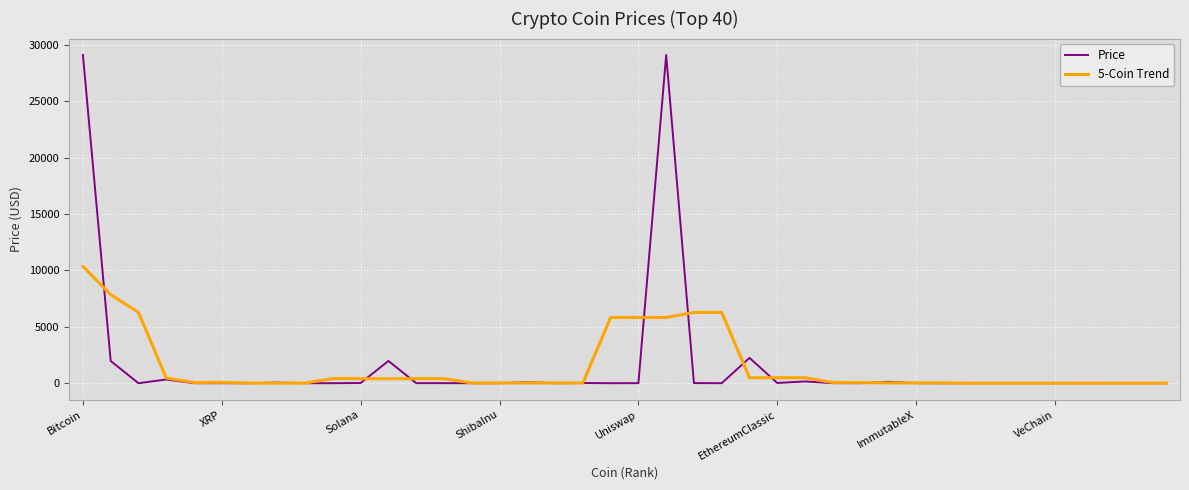

Which series has the widest spread of values?

Price